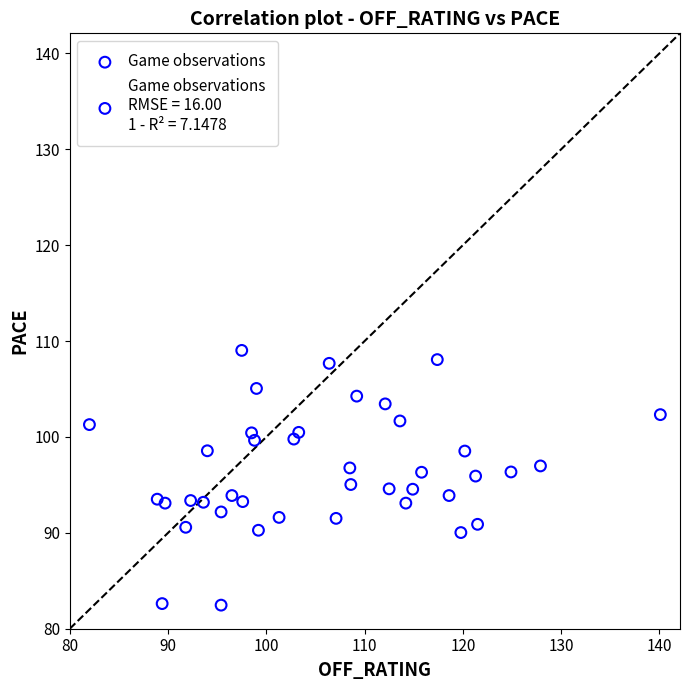

What is the range of X values (max minus min)?

58.1